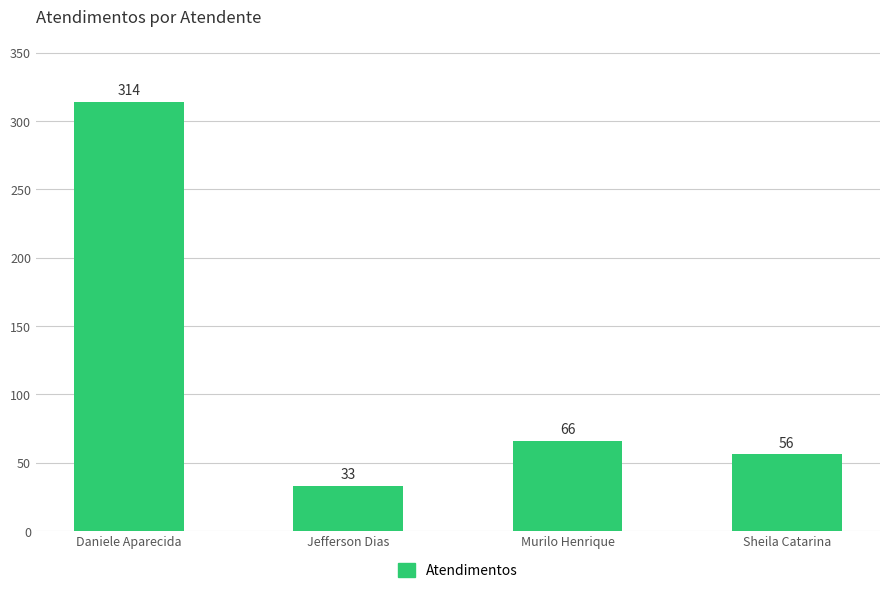

What is the label of the 3rd bar from the left?

Murilo Henrique